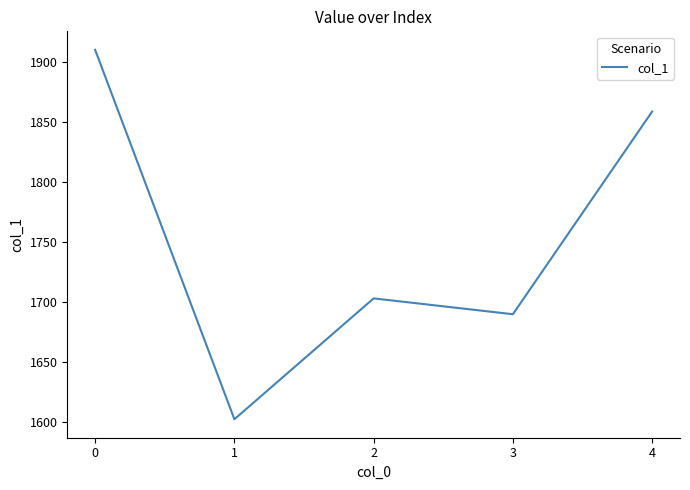

At which category does the chart reach its minimum across all series?

1